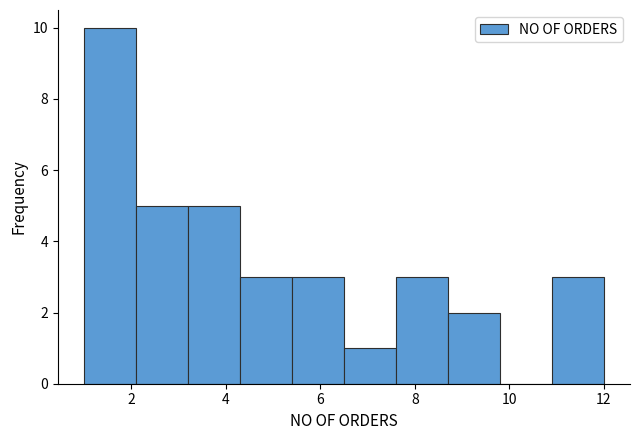

Over which range of the x-axis is the bar tallest?

1.0 to 2.1